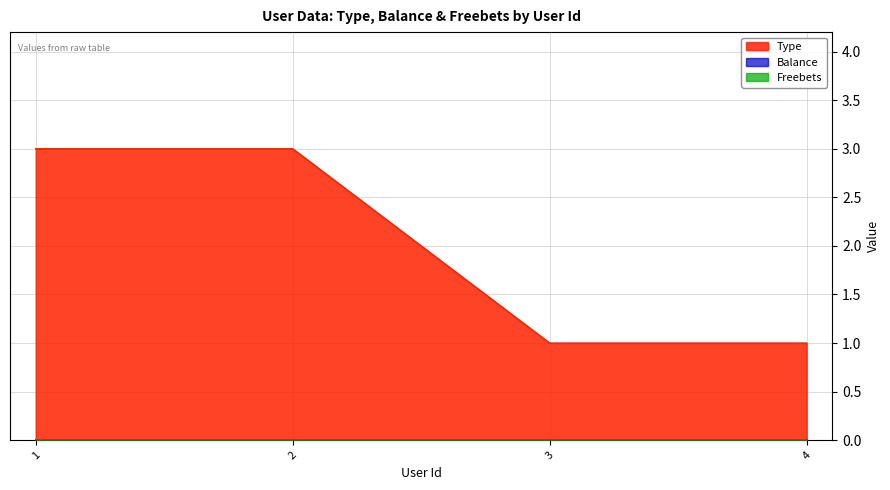

What are all the series names shown in the legend?

Type, Balance, Freebets